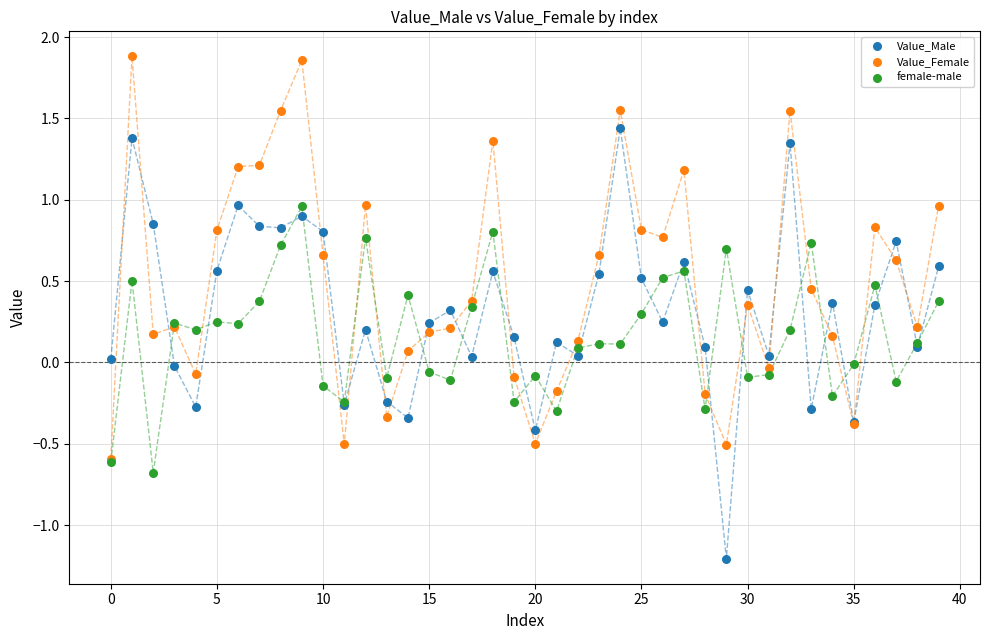

Which series reaches the maximum Y coordinate?

Value_Female